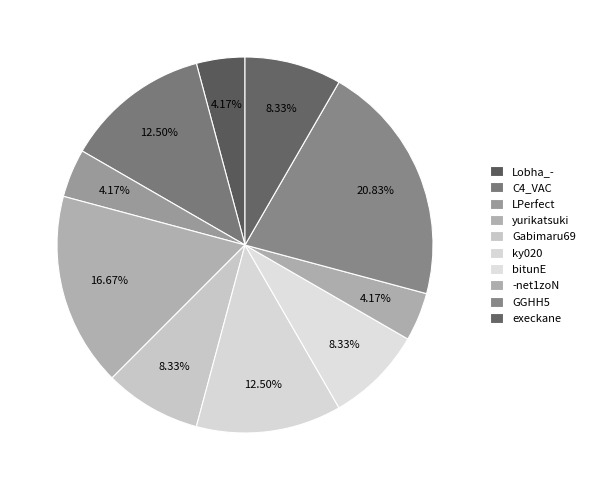

Does bitunE represent more than half of the total?

No